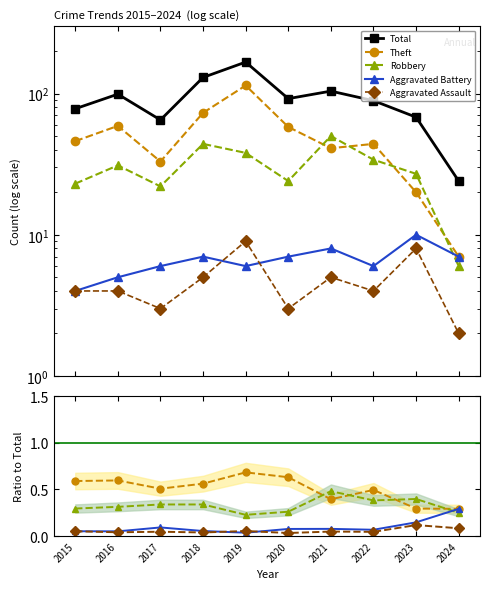

Where is Aggravated Assault nearest to the value 0?

2020